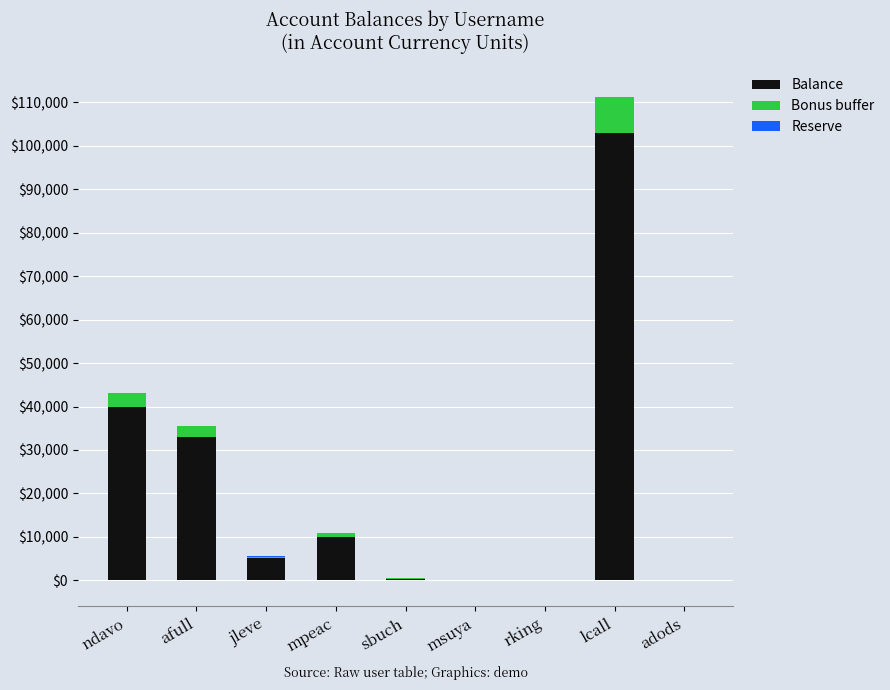

Does the chart contain stacked bars?

Yes